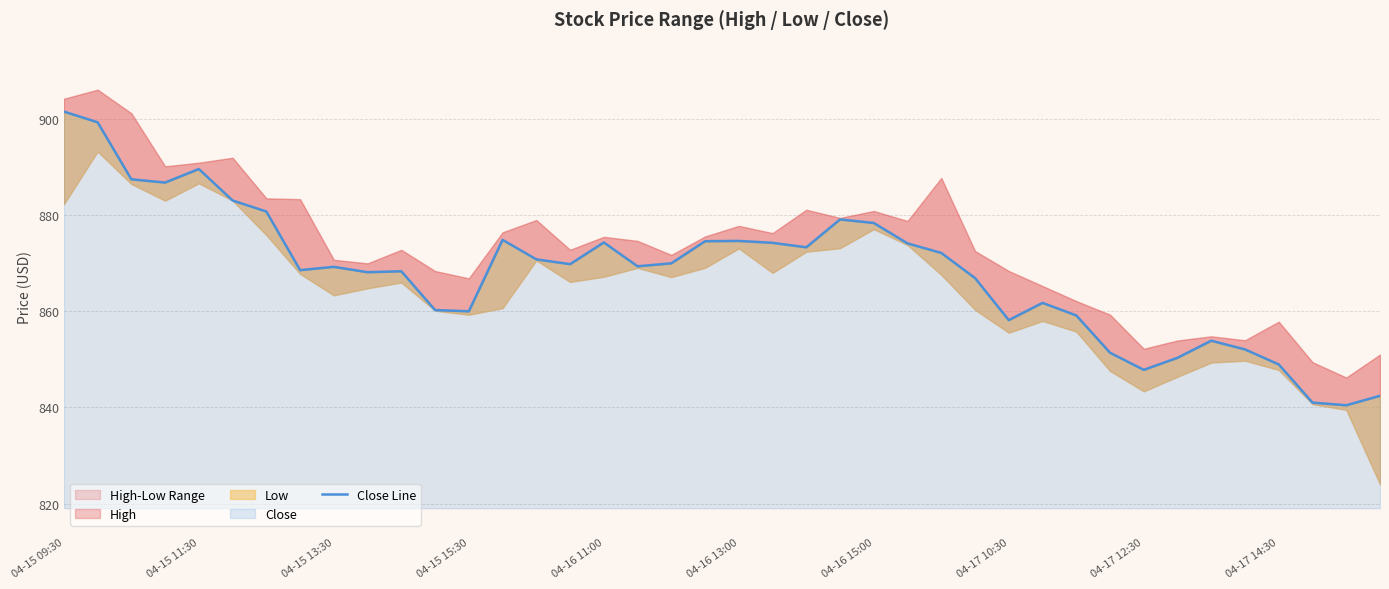

How many lines are shown in the chart?

1